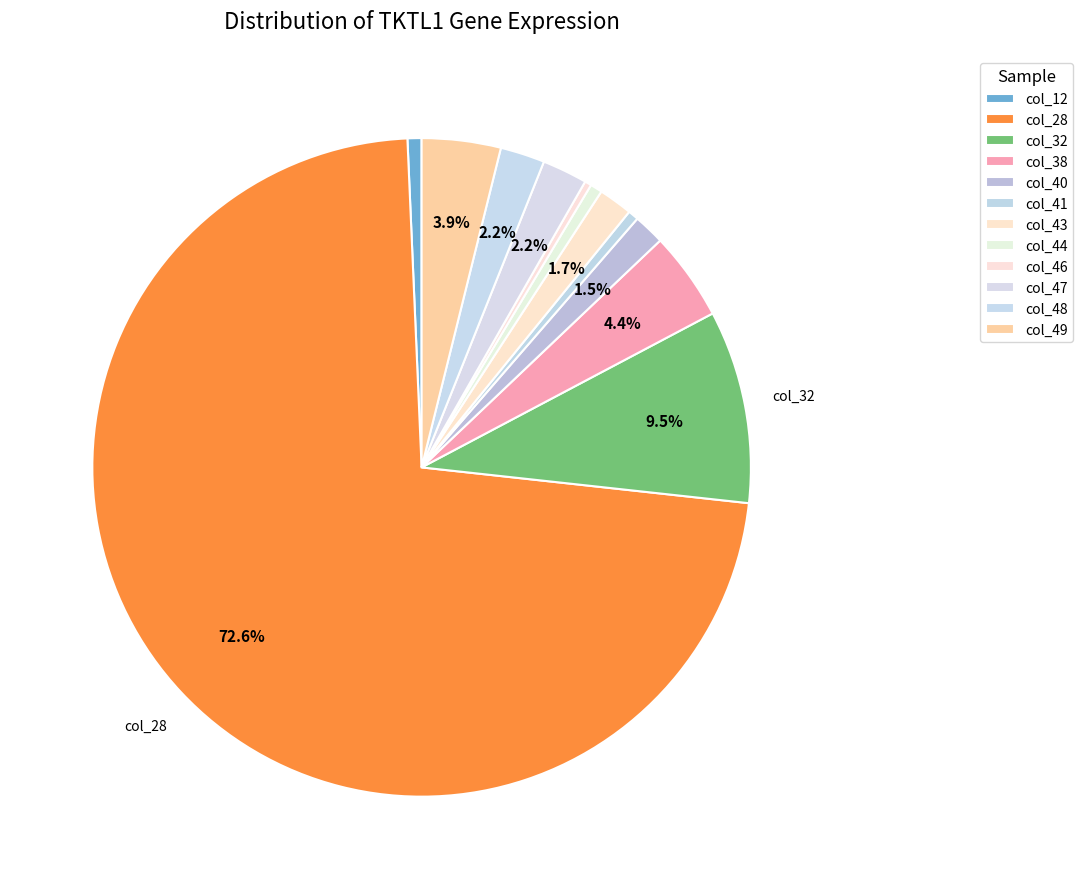

Count the number of slices in the pie.

12